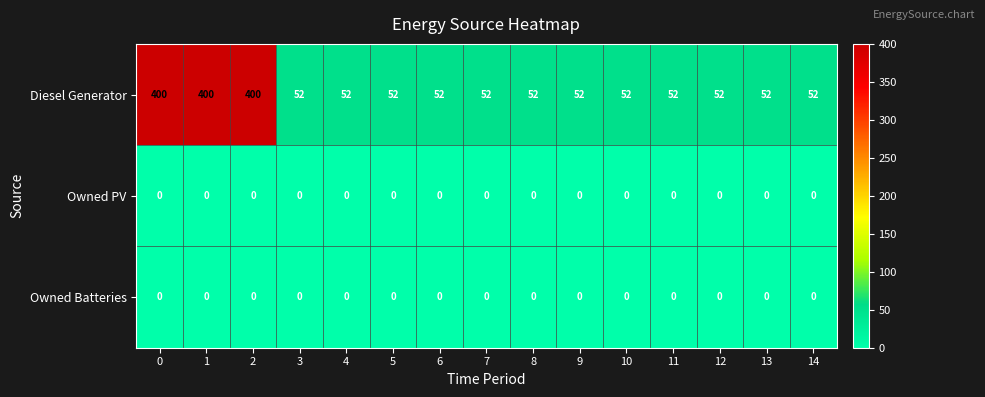

What is the spread (max minus min) of values at 10?

52